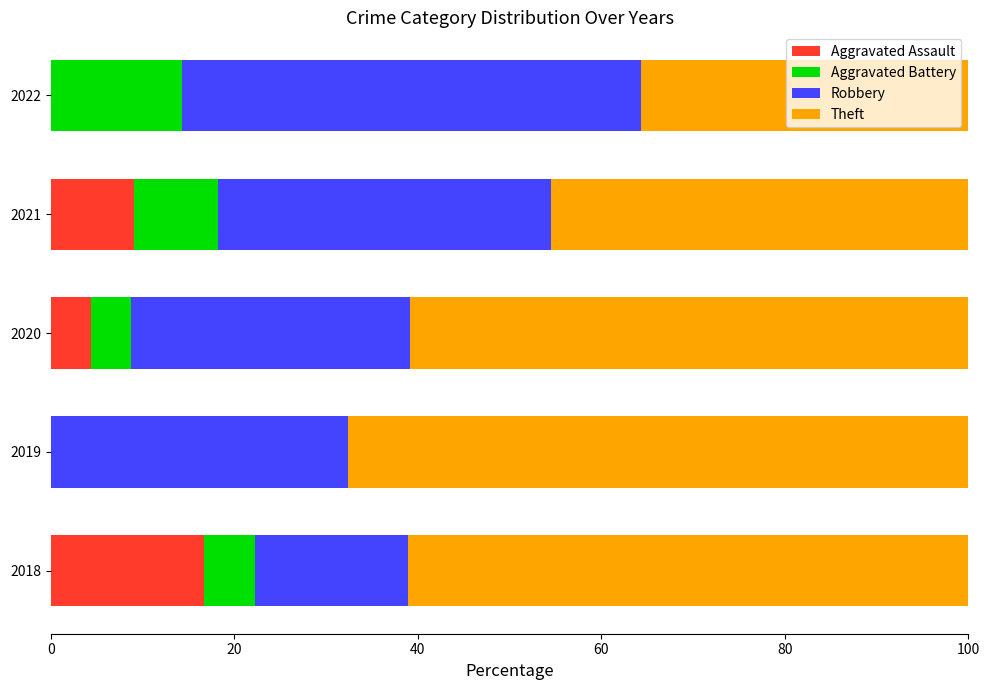

The Aggravated Assault series shows 4.3 at 2020. True or false?

True